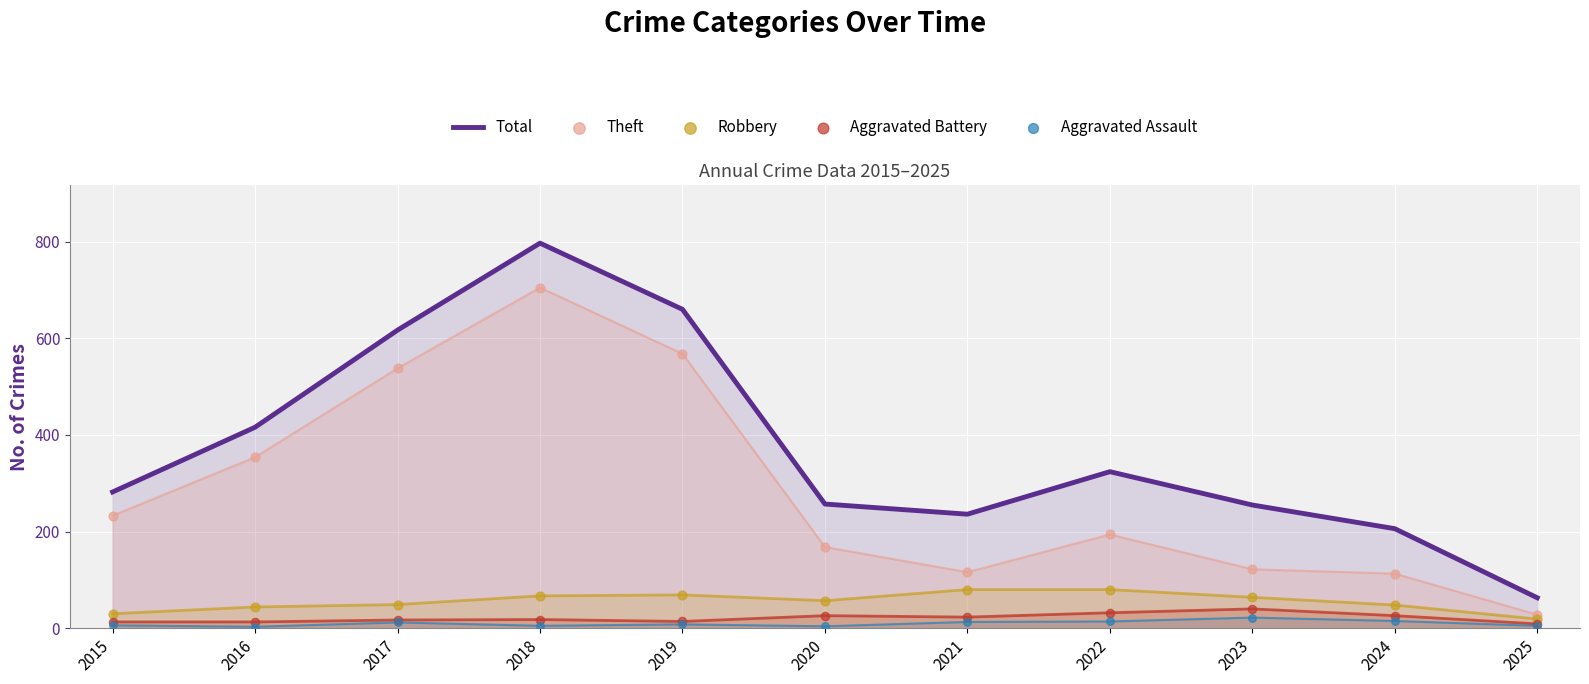

Which series contains the highest Y value?

Total